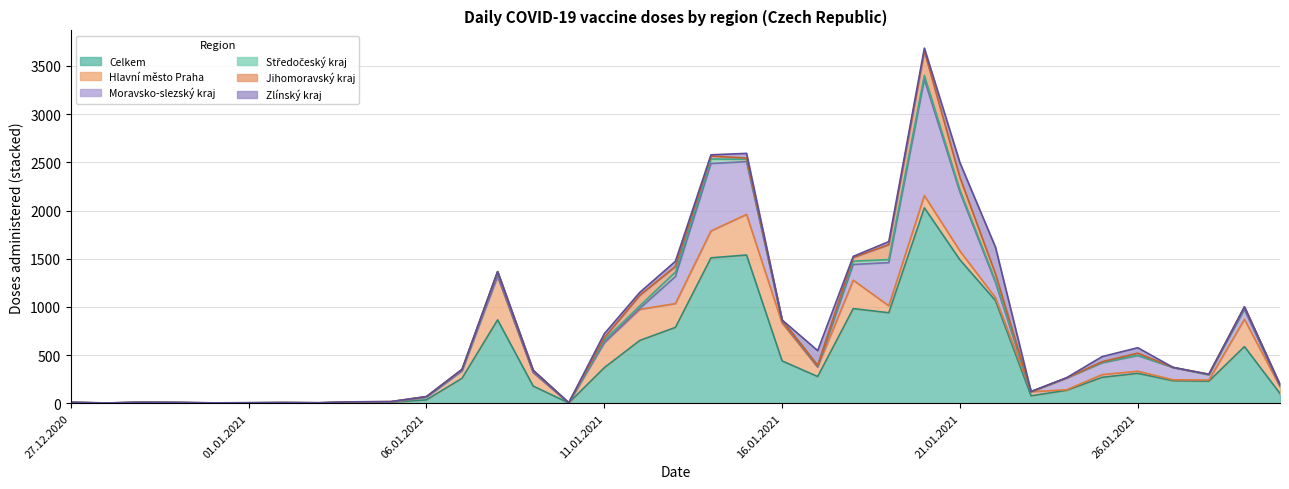

Is it true that Zlínský kraj equals 21 at 19.01.2021?

False